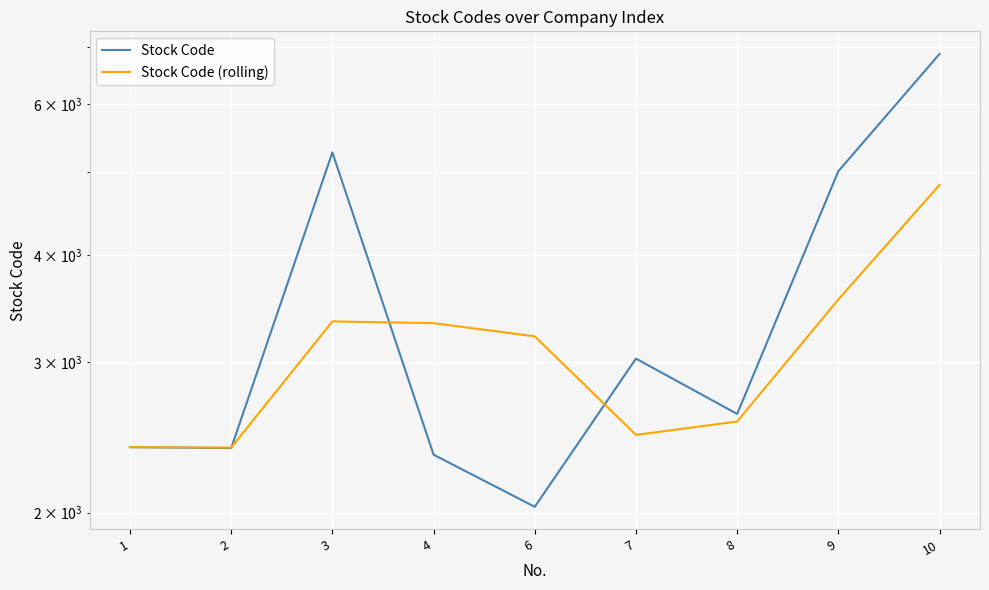

What is the sum of all Stock Code values?

31928.0